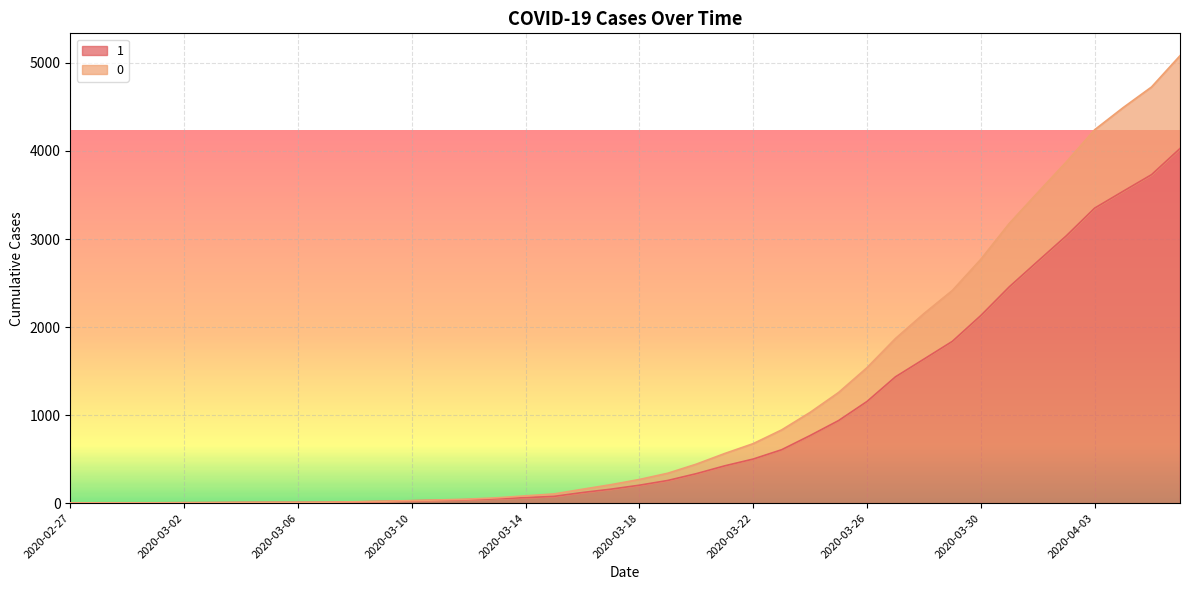

True or false: 0 and 1 intersect in this chart.

False